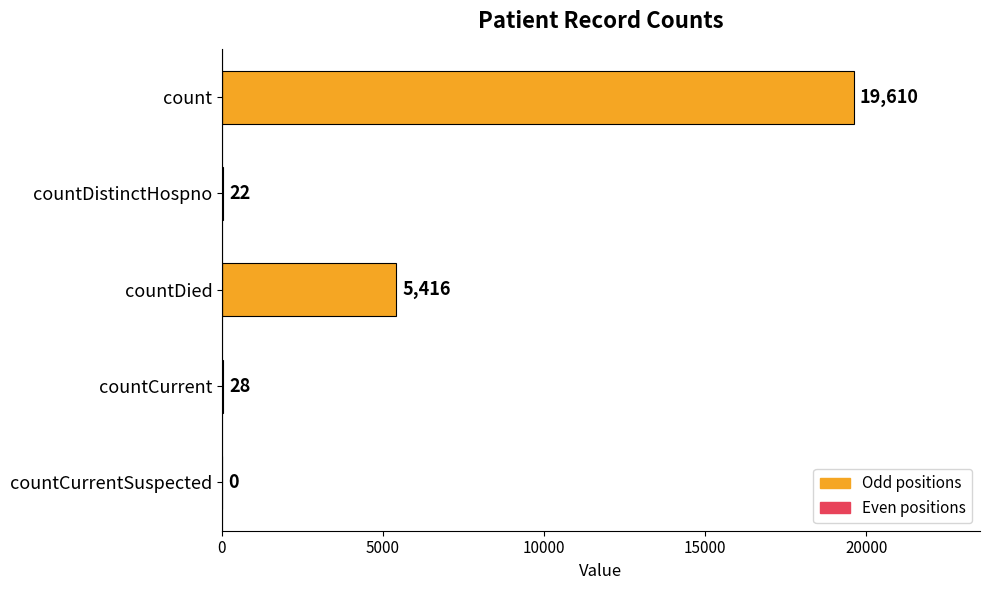

What is the greatest value displayed?

19610